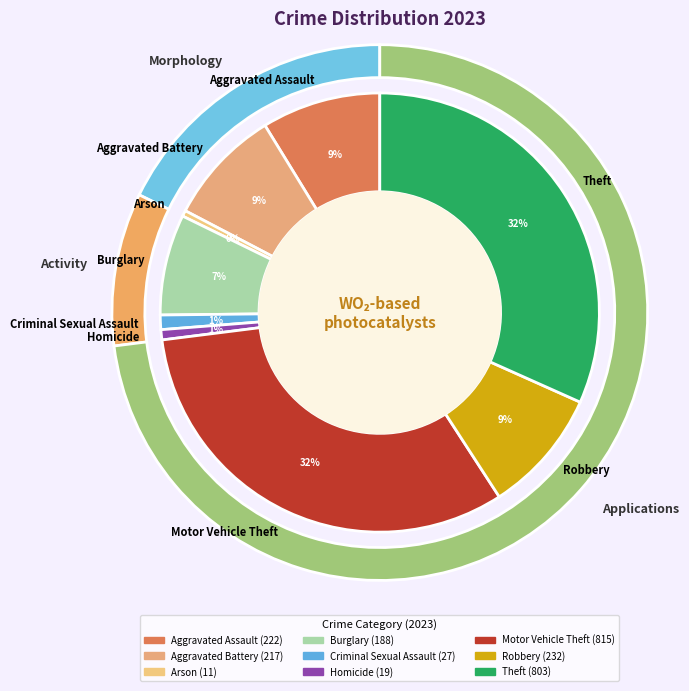

Count the number of slices in the pie.

9